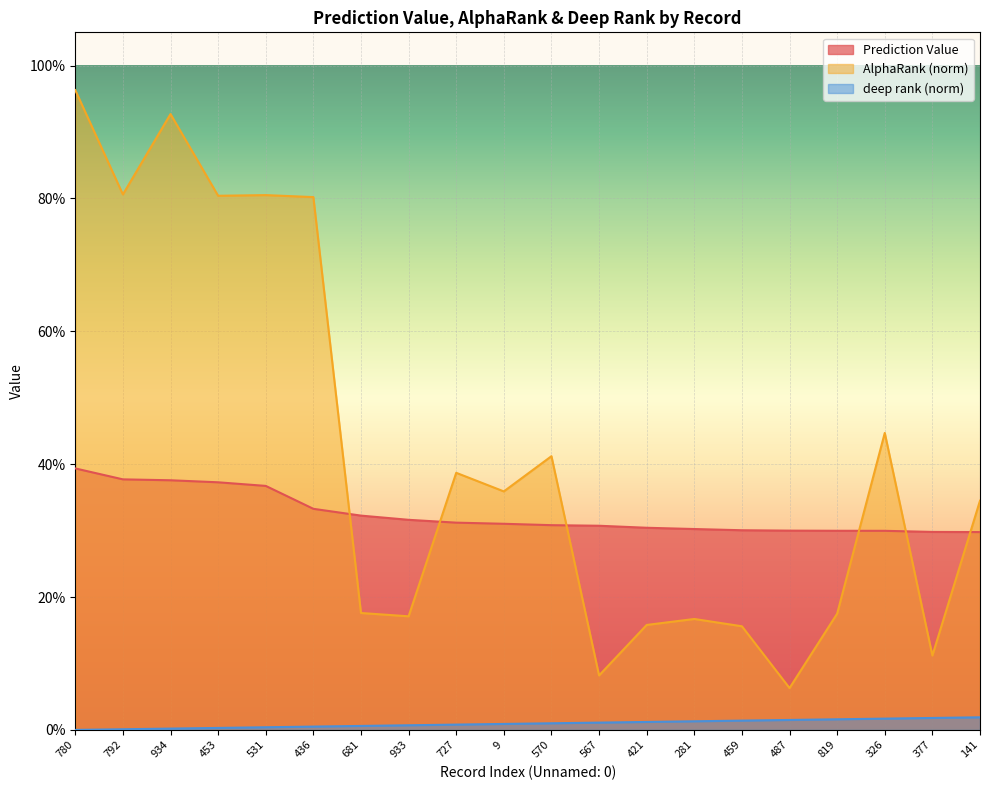

Rank the categories by Prediction Value value from highest to lowest.

780, 792, 934, 453, 531, 436, 681, 933, 727, 9, 570, 567, 421, 281, 459, 487, 819, 326, 377, 141